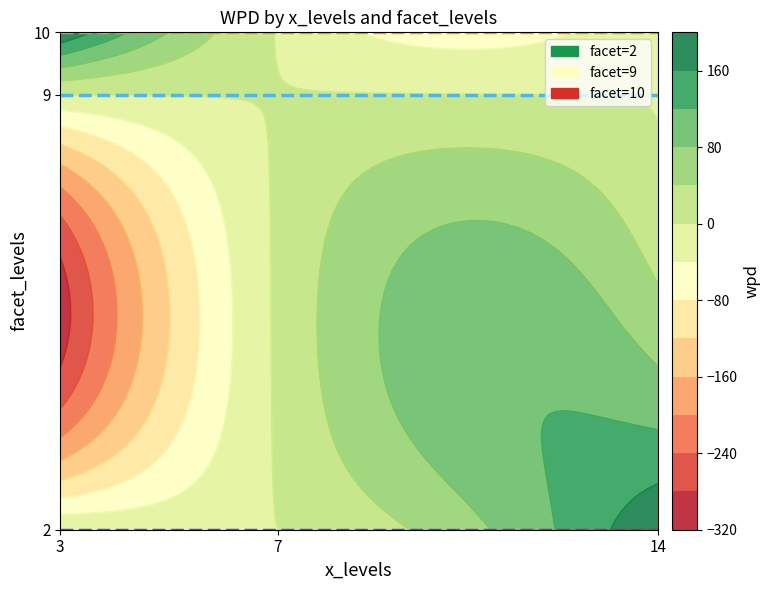

How many lines are shown in the chart?

3